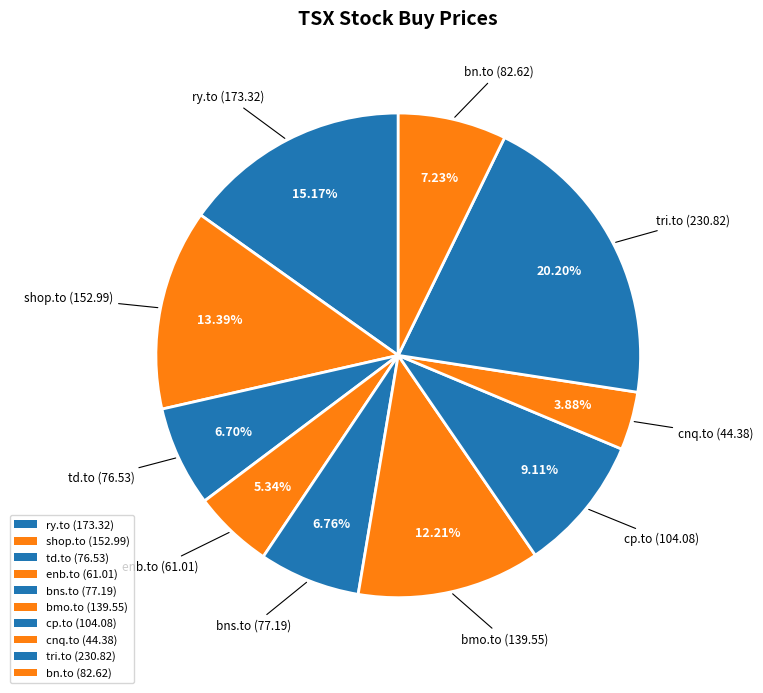

To the nearest percent, what portion does cnq.to represent?

4%